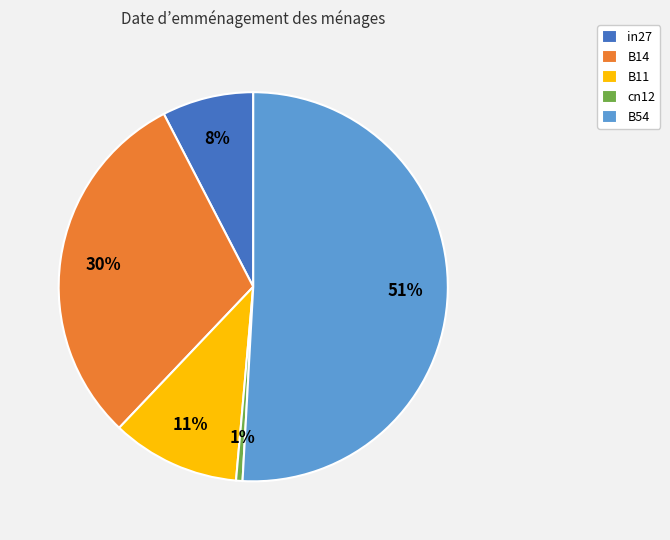

Which slice is the smallest?

cn12